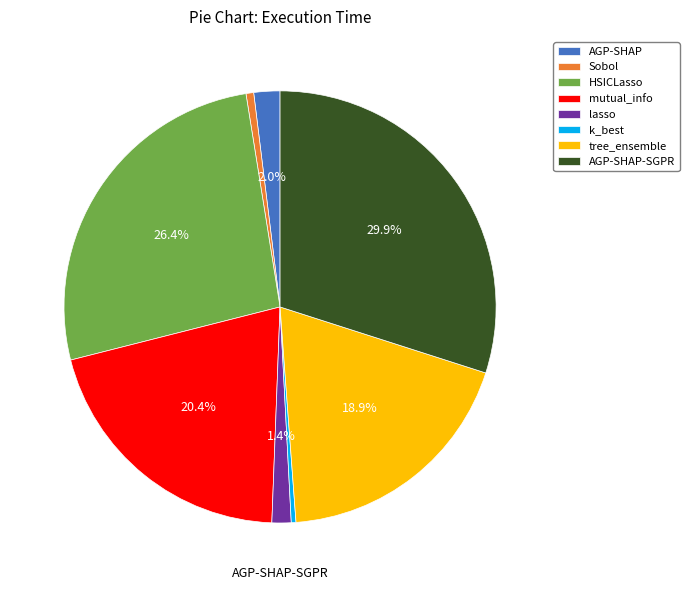

Which category has the biggest portion of the pie?

AGP-SHAP-SGPR